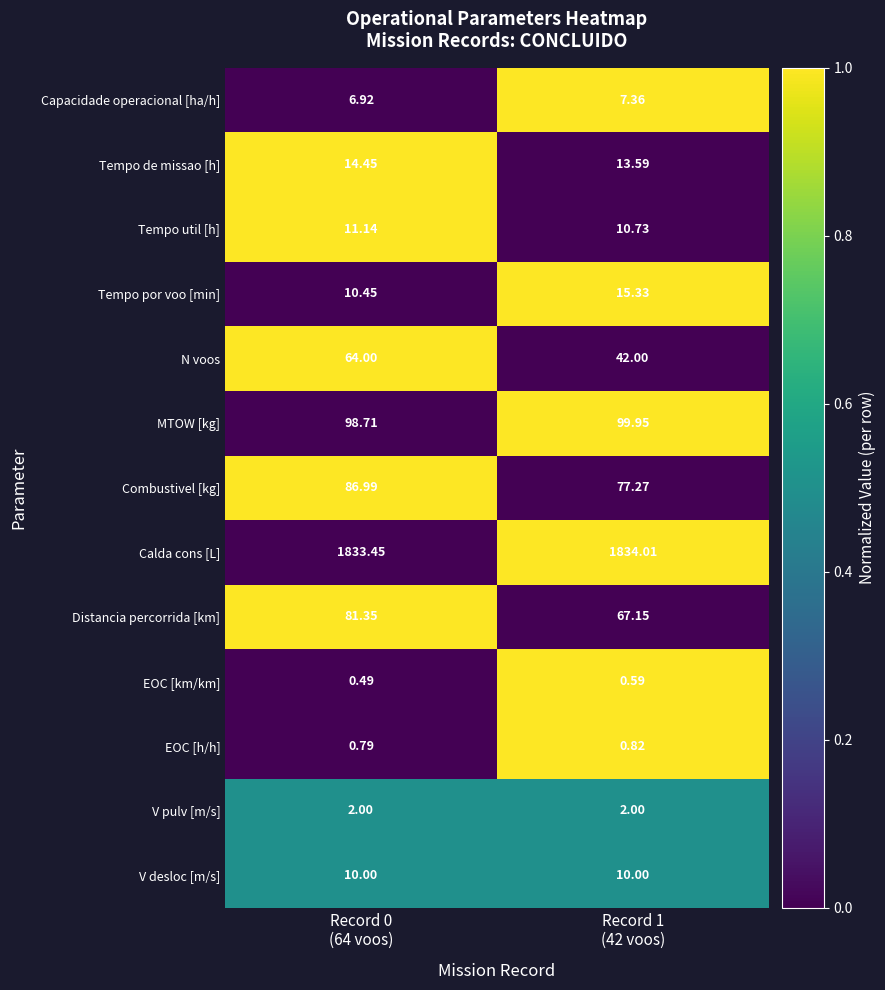

At which category does the chart reach its minimum across all series?

Record 0
(64 voos)